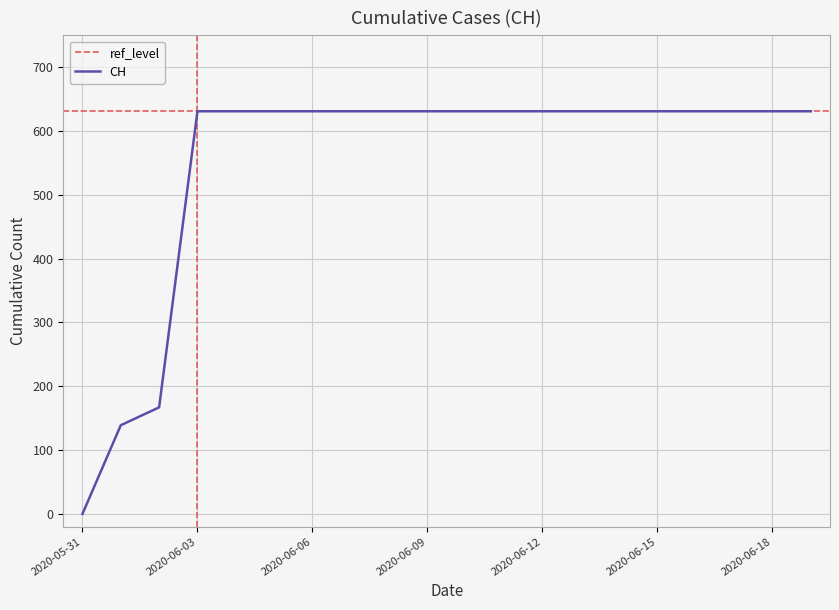

What is the ratio of the value at 2020-06-03 to the value at 2020-06-02?

3.8